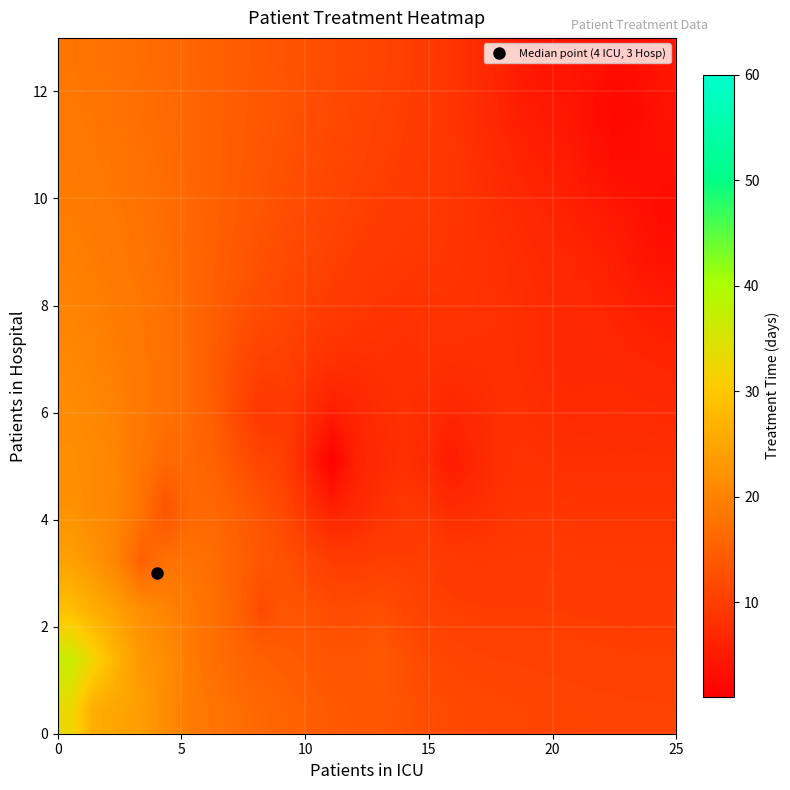

What is the minimum value shown in the chart?

1.0